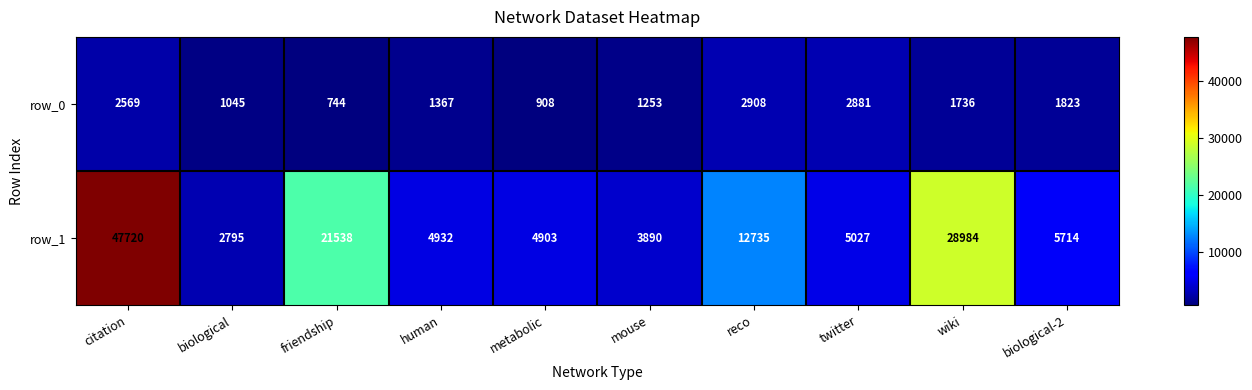

The value of row_1 at wiki is 28984. True or false?

True